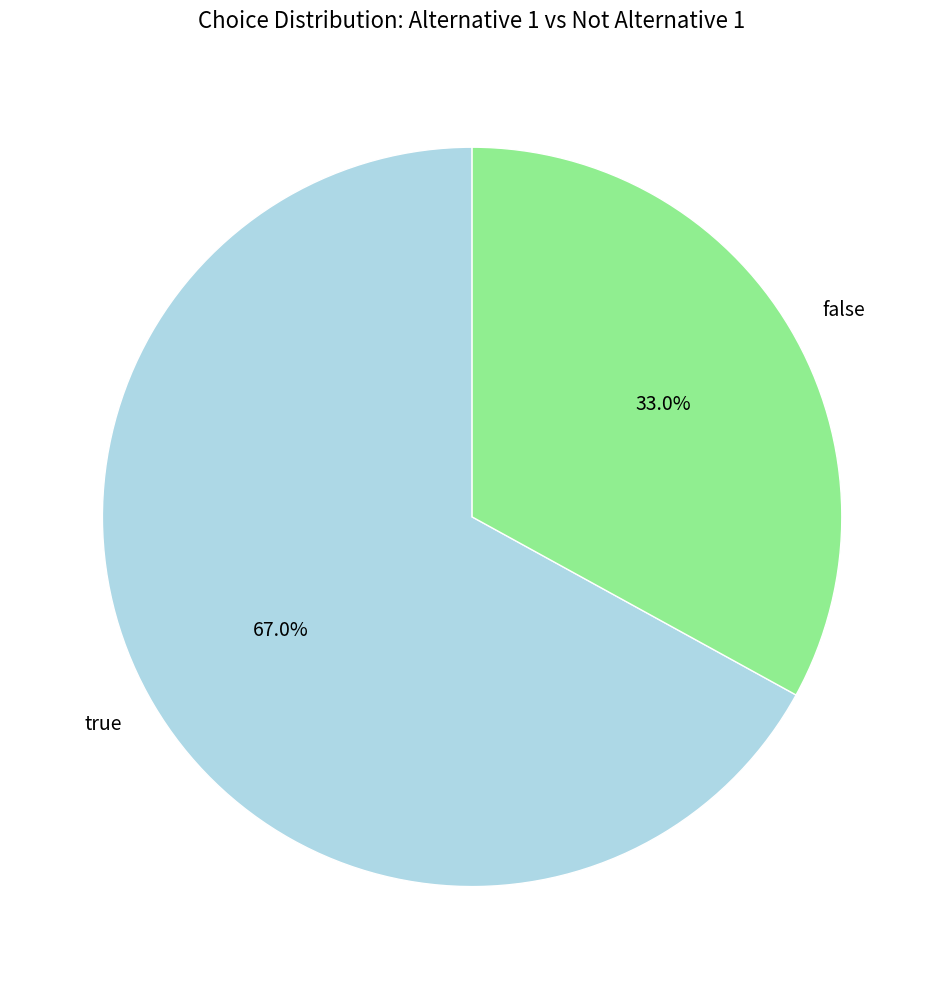

Rank the categories by value from highest to lowest.

true, false